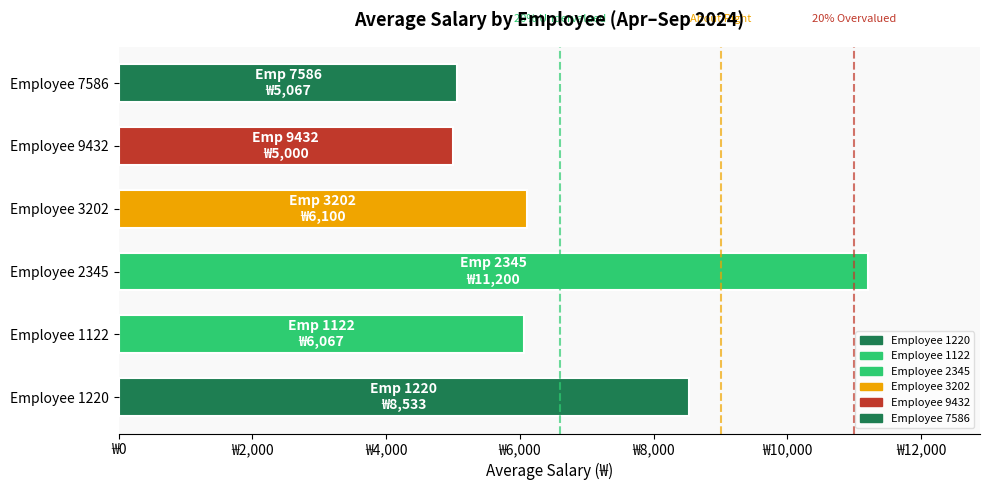

Does the chart contain any negative values?

No